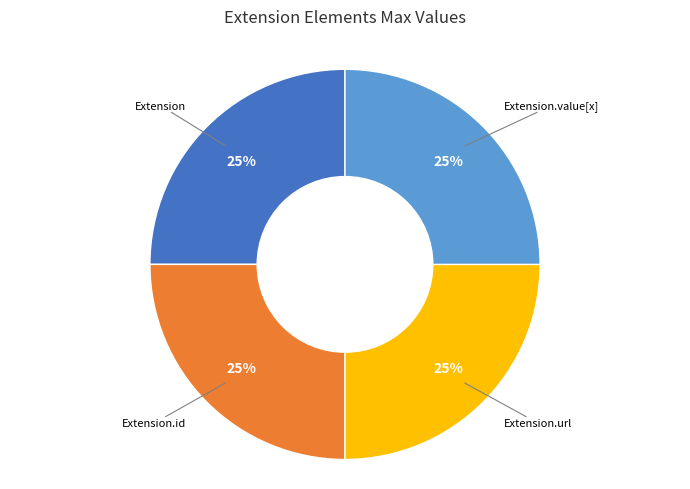

To the nearest percent, what is the combined percentage of Extension.value[x] and Extension.url?

50%